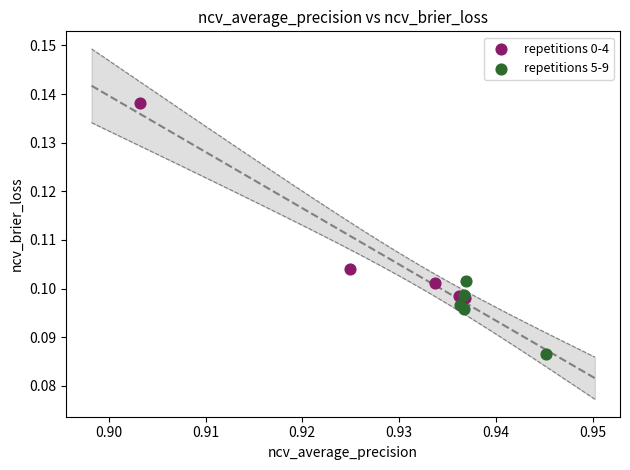

What are all the series names shown in the legend?

repetitions 0-4, repetitions 5-9